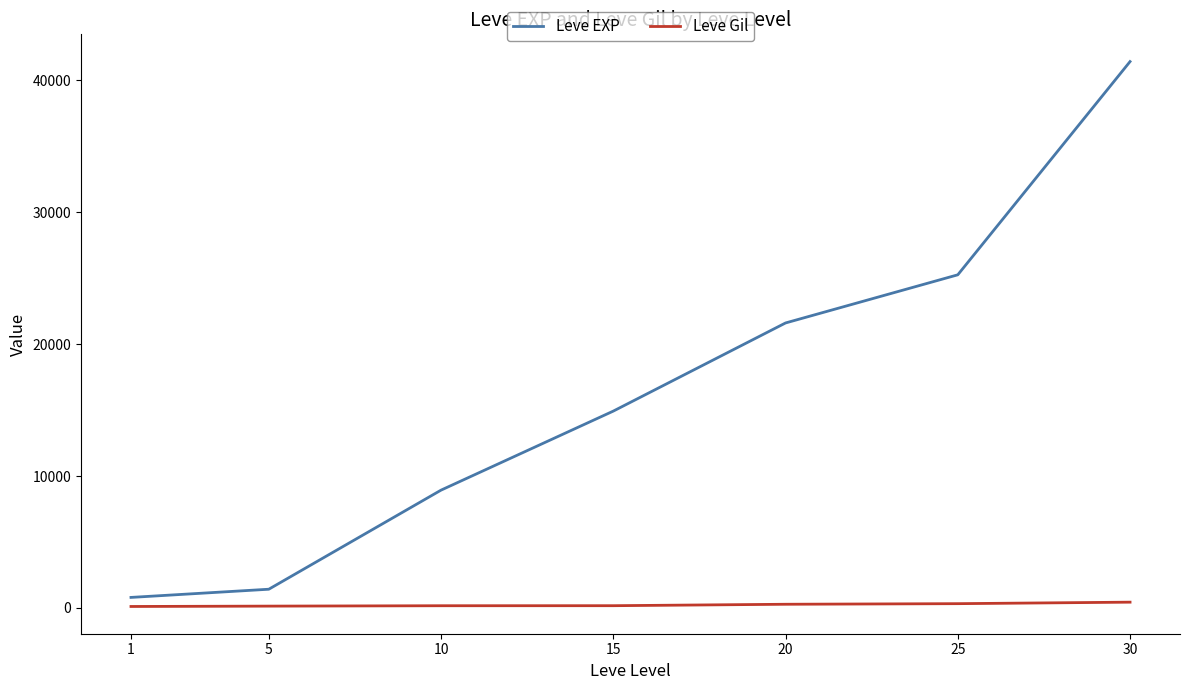

What is the maximum value shown in the chart?

41410